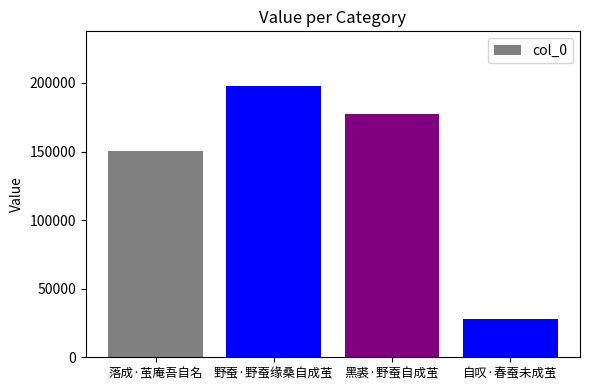

Rank the categories by value from lowest to highest.

自叹·春蚕未成茧, 落成·茧庵吾自名, 黑裘·野蚕自成茧, 野蚕·野蚕缘桑自成茧